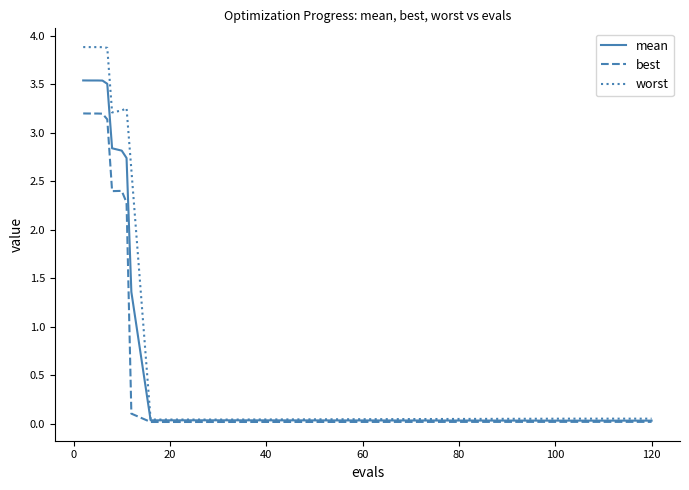

Rank the series by their average value, from highest to lowest.

worst, mean, best